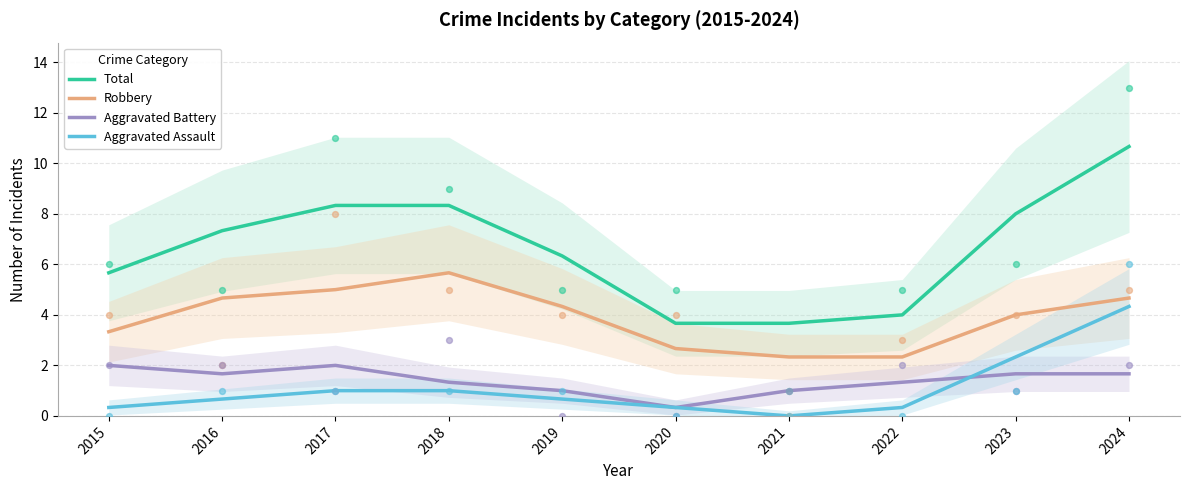

What is the total value across all series at 2016?

14.3